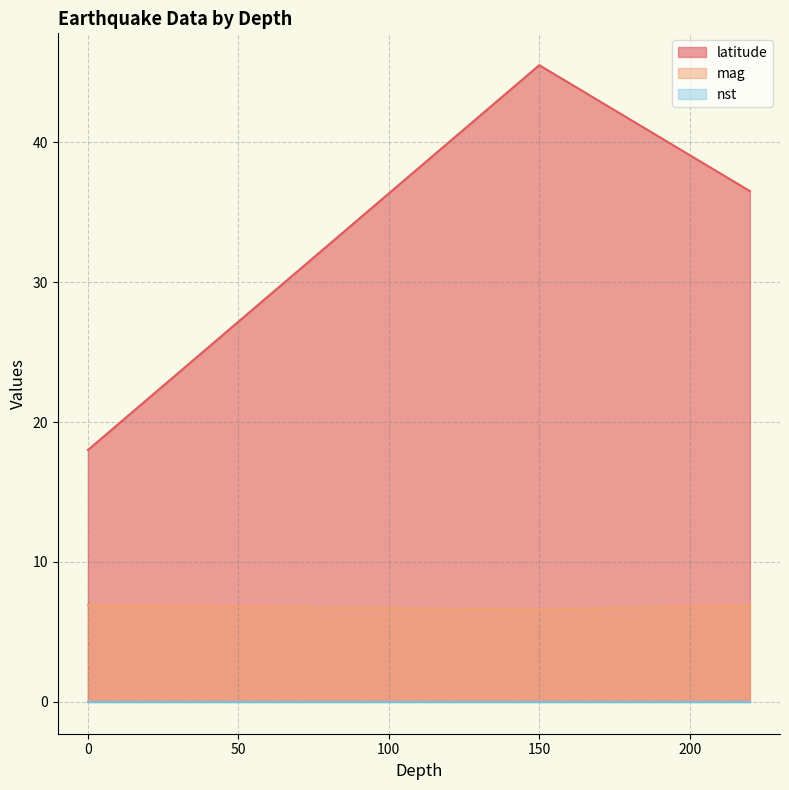

Which category has the highest value in the mag series?

220